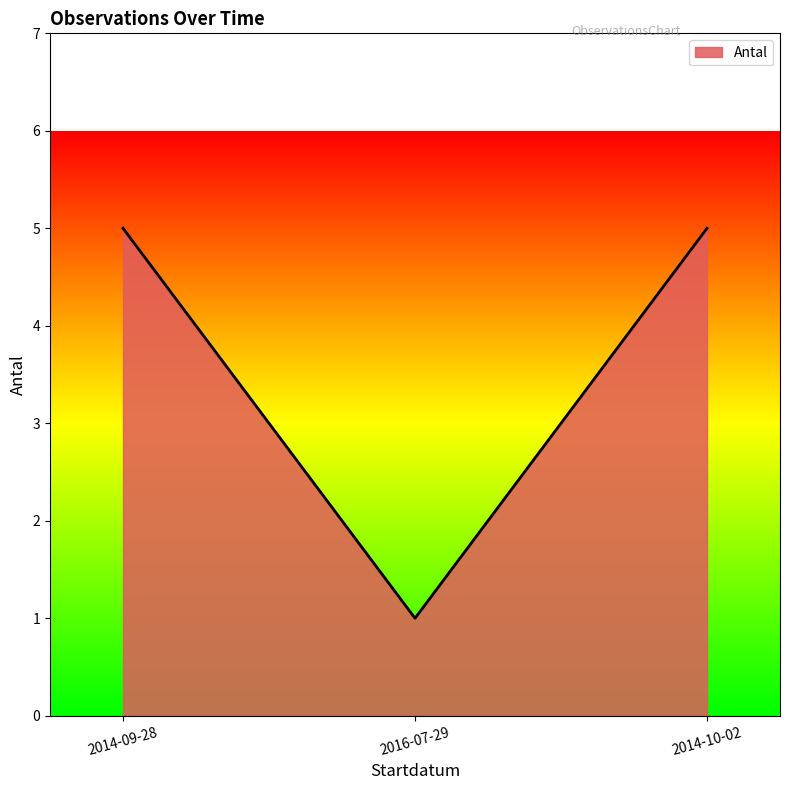

What position from the right is 2014-10-02?

1